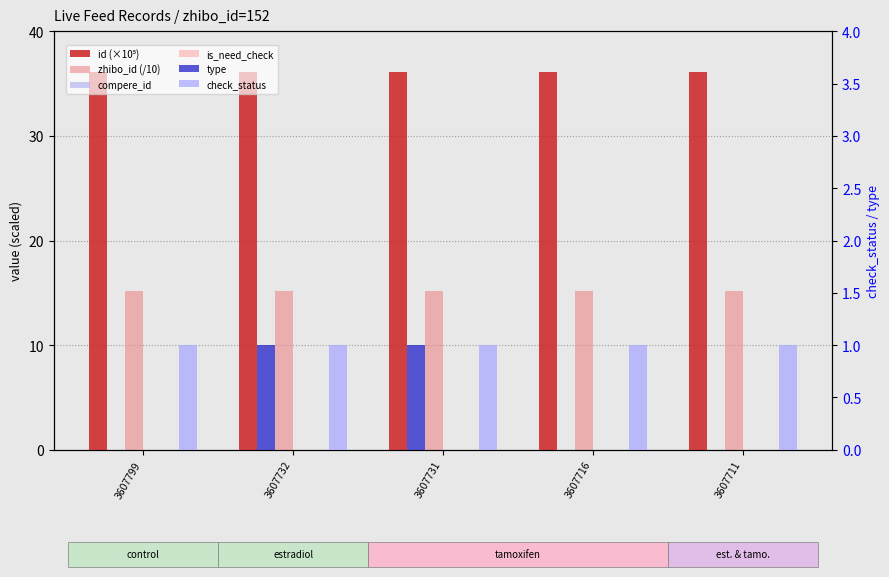

At how many categories does at least one series exceed 11?

5